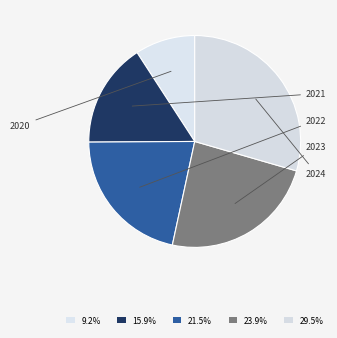

To the nearest percent, what percentage of the pie is 2022?

22%